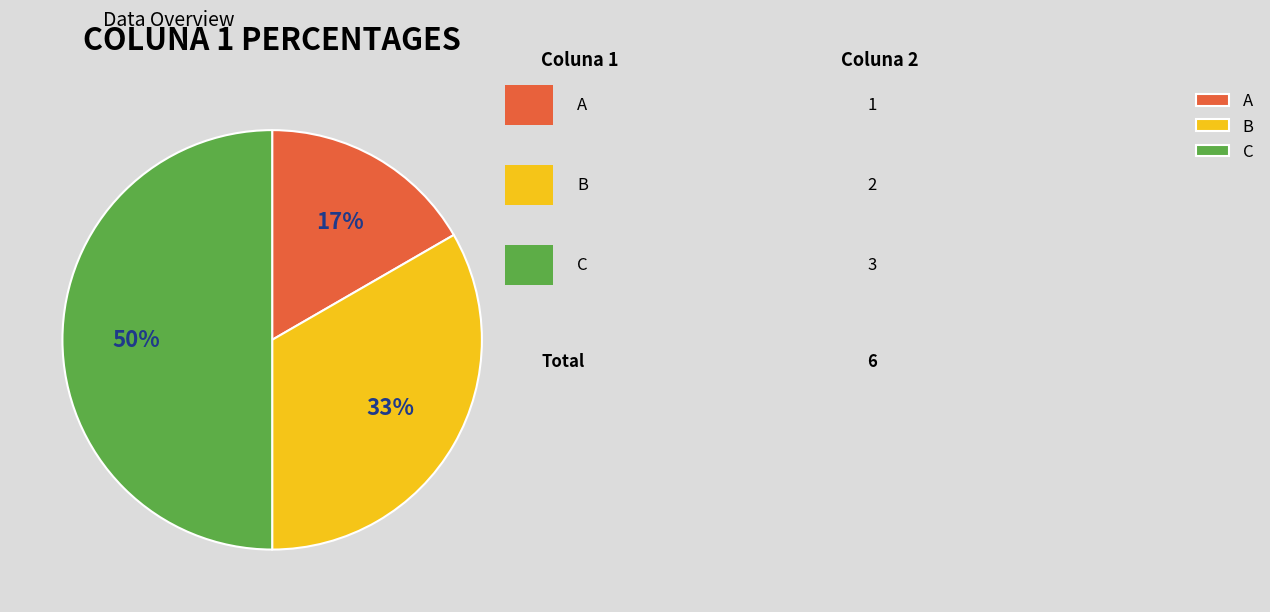

Do A and C together represent more than half of the pie?

Yes